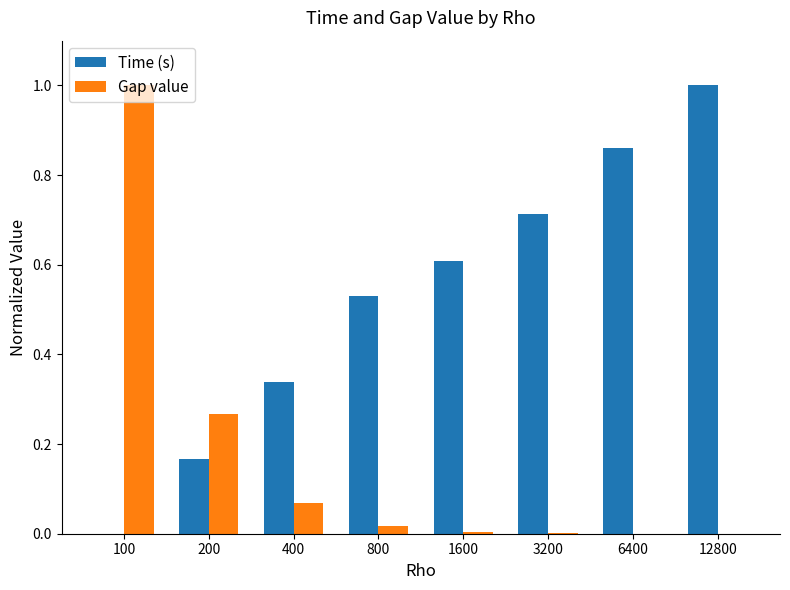

What is the sum of all Gap value values?

1.4